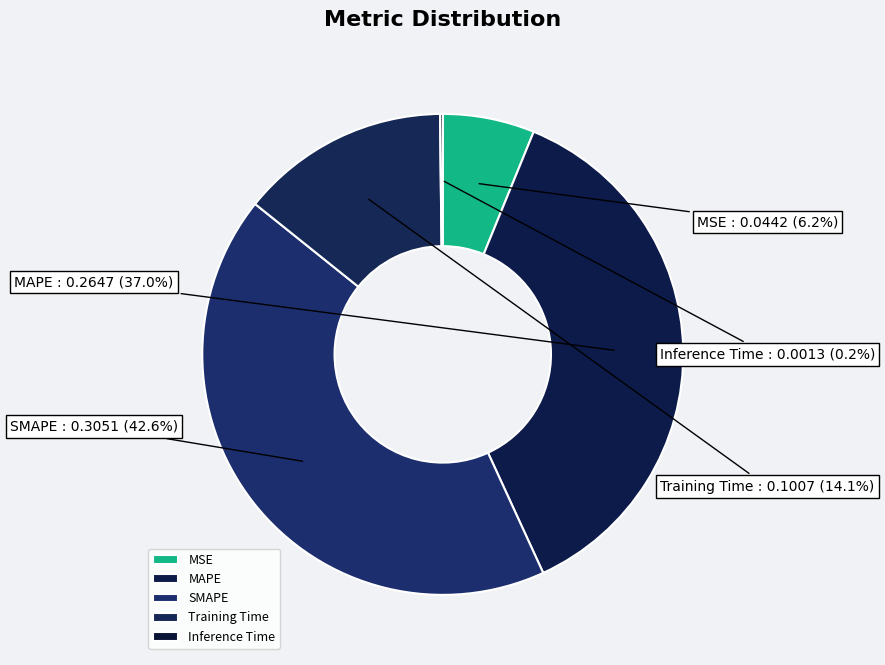

To the nearest percent, what is the average slice percentage?

20%